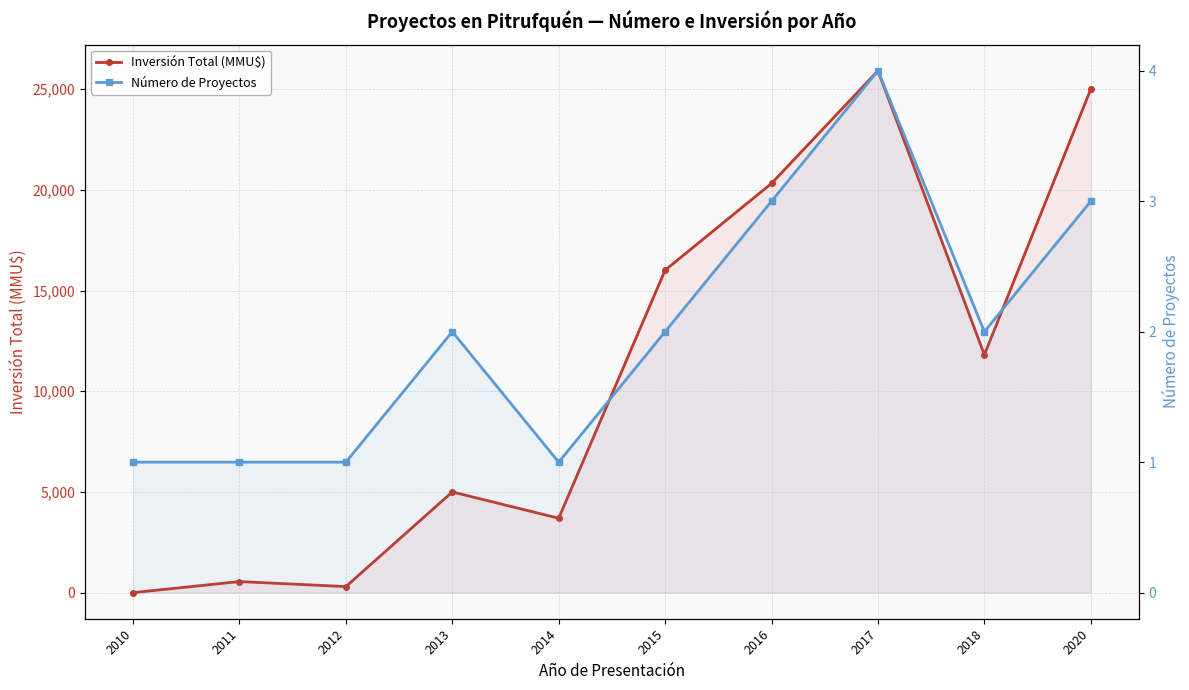

Count the number of data series in this chart.

2